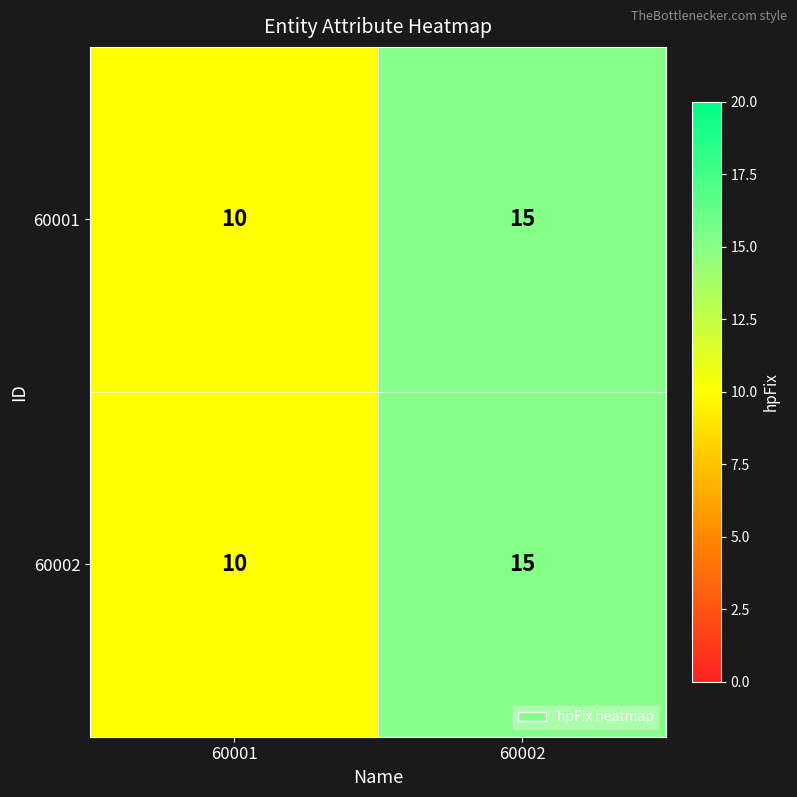

What value does the 60001 series have at 60002?

15